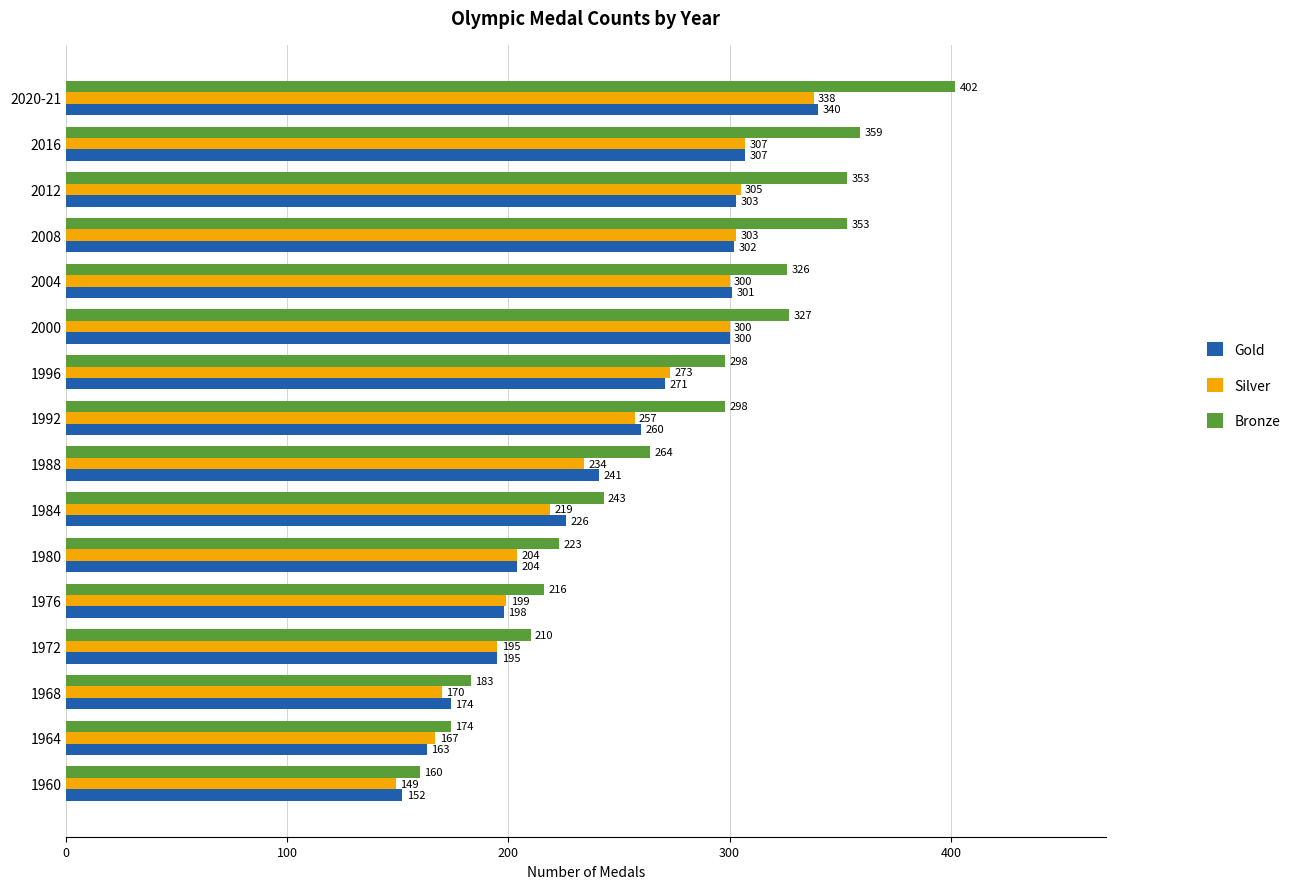

Rank the series by their maximum value, from highest to lowest.

Bronze, Gold, Silver